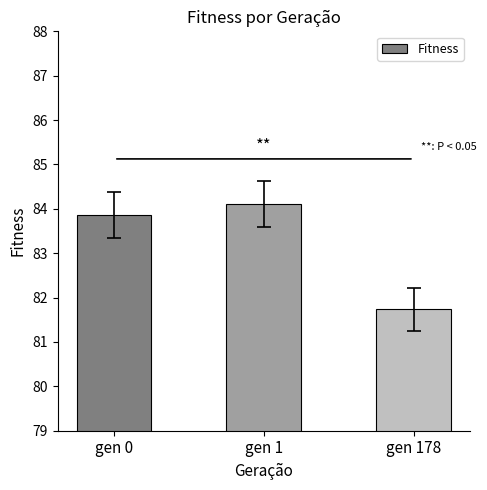

What is the greatest value displayed?

84.1